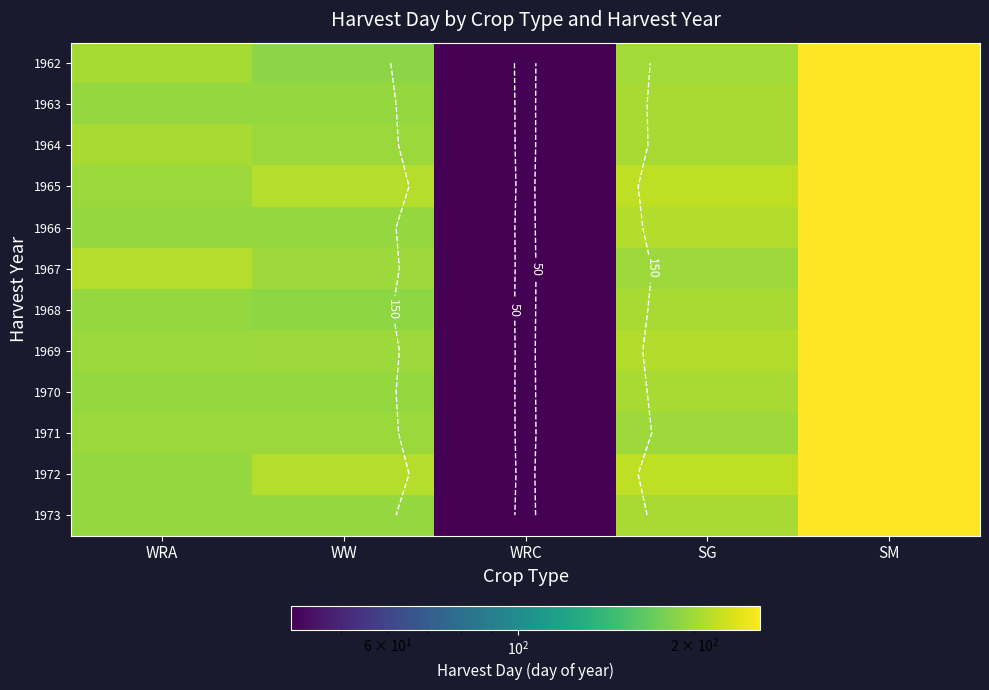

Which category has the lowest value in the 1968 series?

WRC